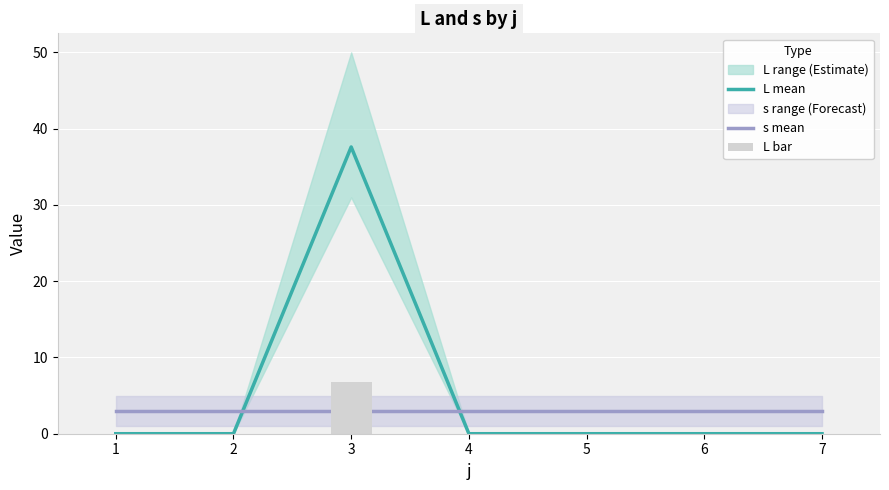

Rank the categories by s mean value from lowest to highest.

1, 2, 3, 4, 5, 6, 7